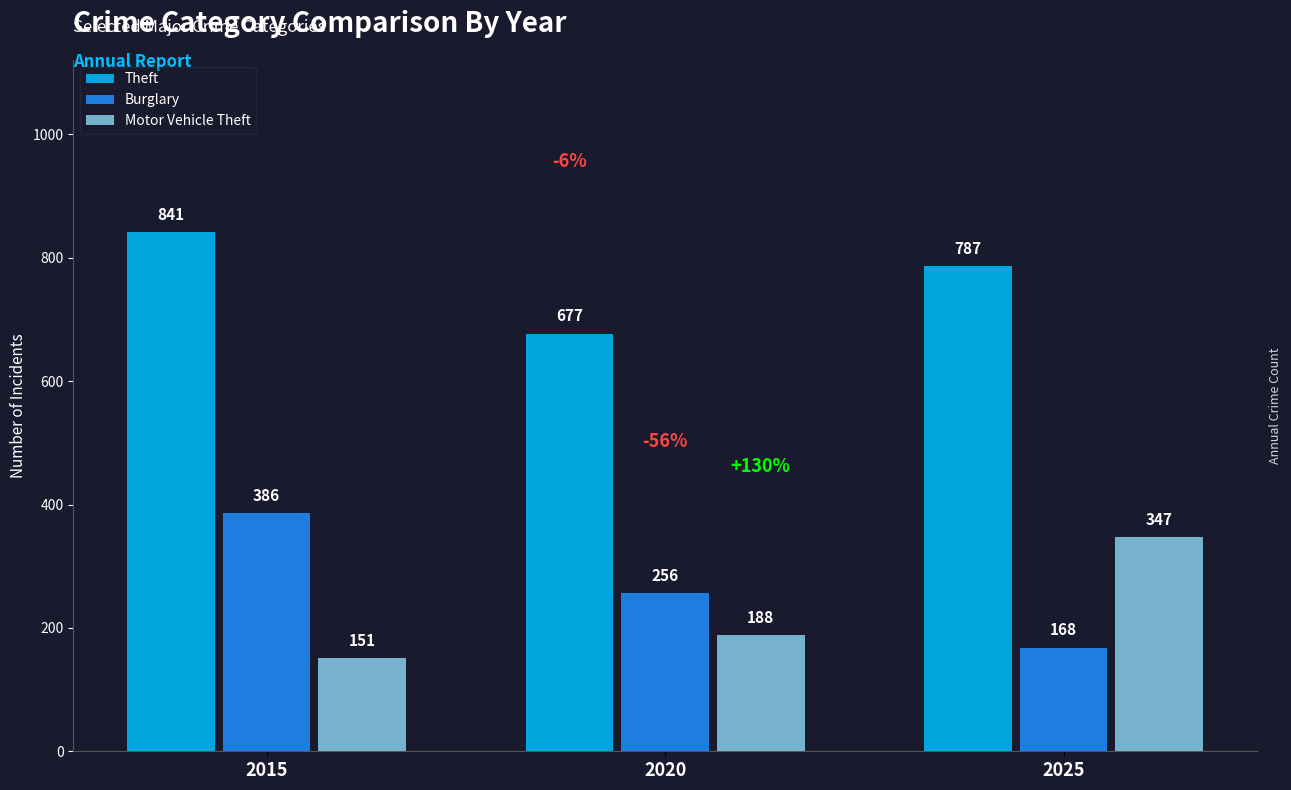

Which series changed the most between 2015 and 2020?

Theft